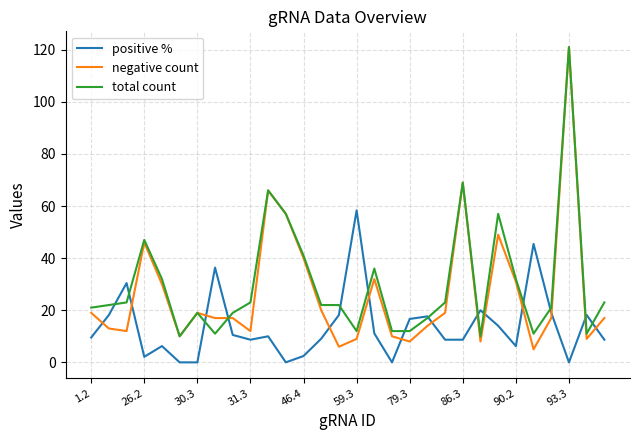

True or false: positive % and negative count cross at least once.

True